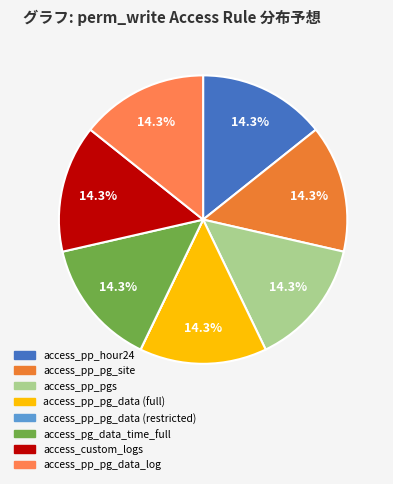

True or false: access_pp_hour24 accounts for 29% of the total.

False